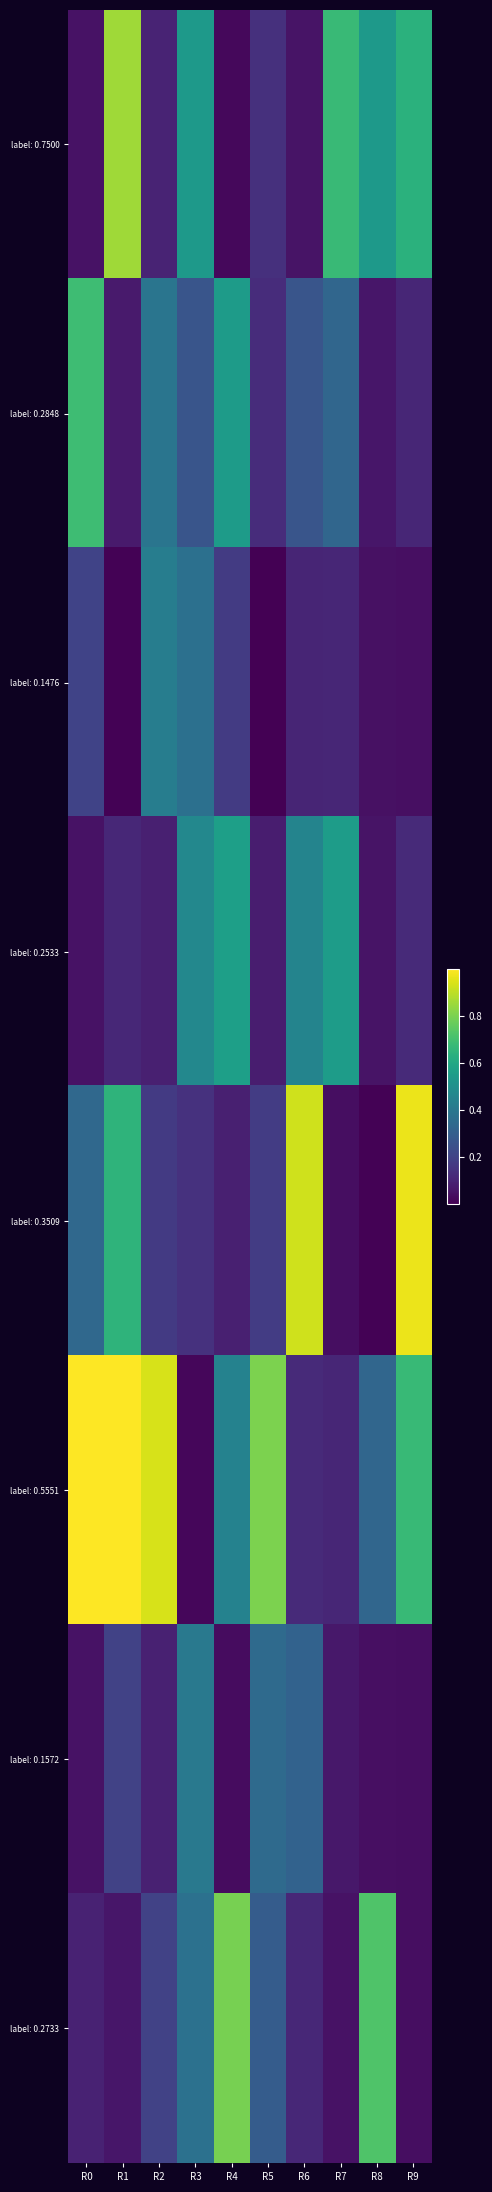

What is the spread (max minus min) of values at R8?

0.7